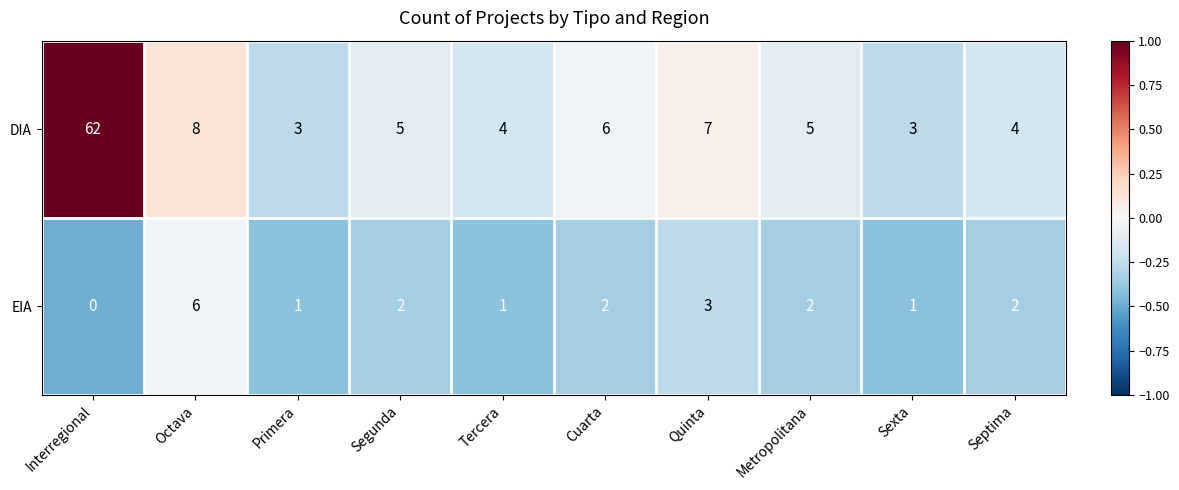

List the series in order of their overall mean, lowest first.

EIA, DIA